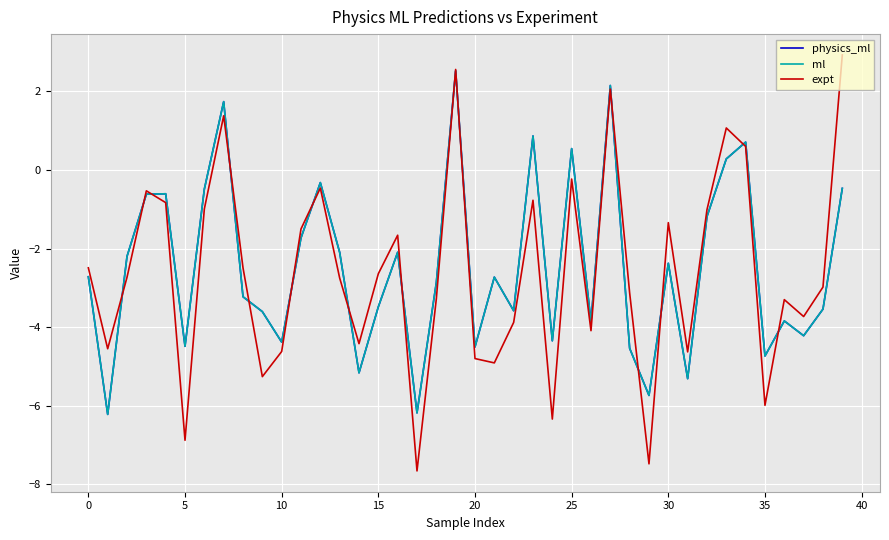

What is the minimum value for physics_ml?

-6.2